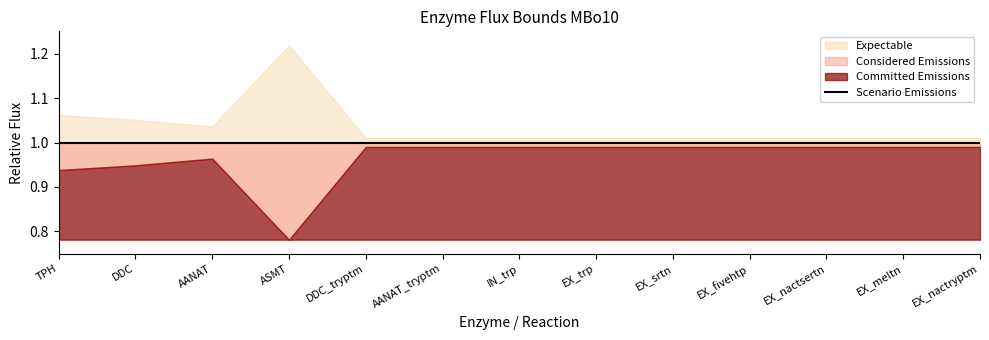

What is the approximate value of MBo10_LB2 at EX_meltn?

1.0